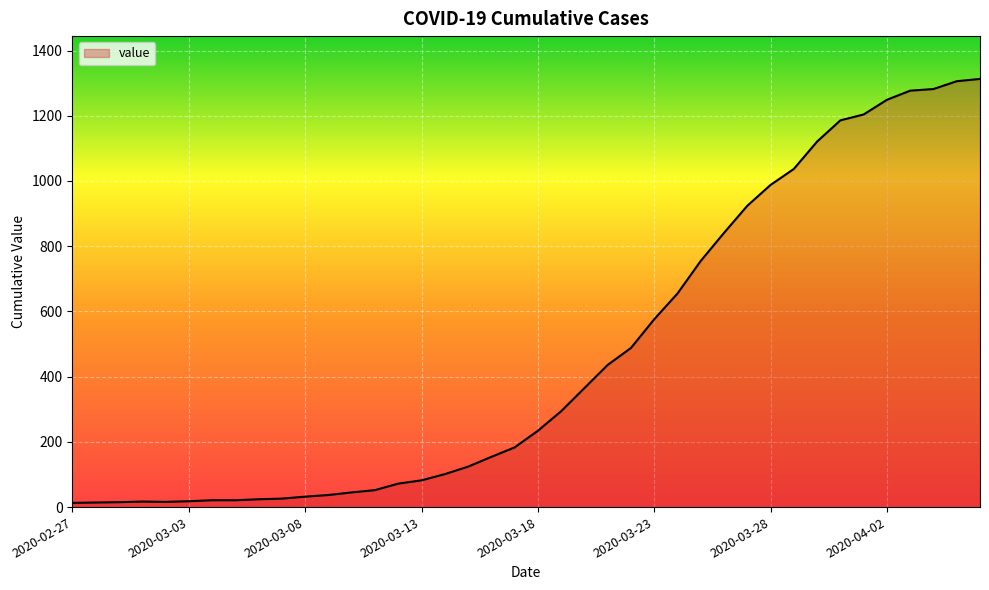

How many lines are shown in the chart?

1